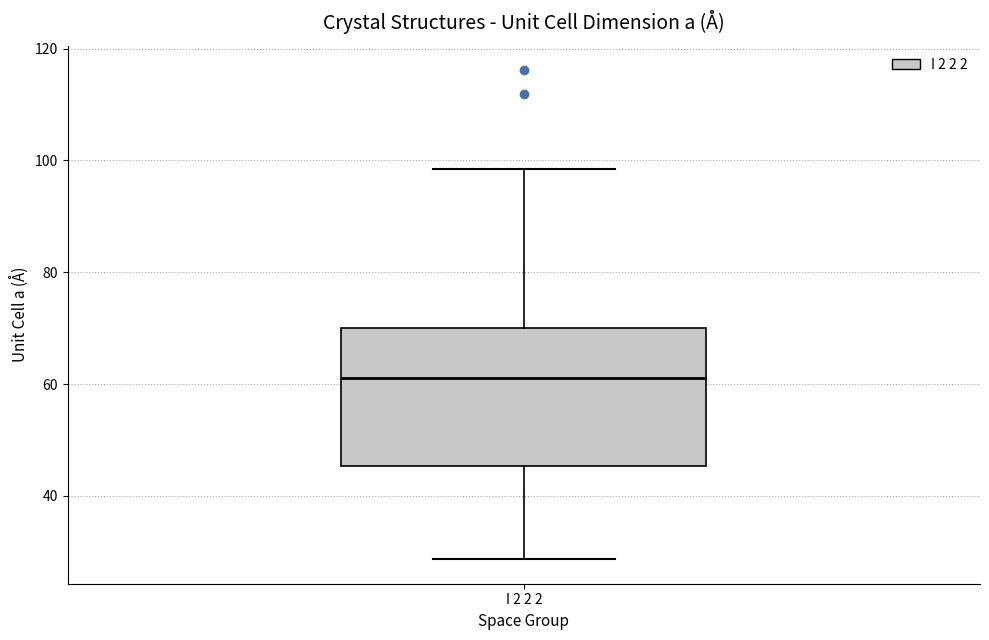

Where is the upper edge of the box for I 2 2 2 on the y-axis? The values are not printed on the chart, so give them approximately, as read against the axis.

70